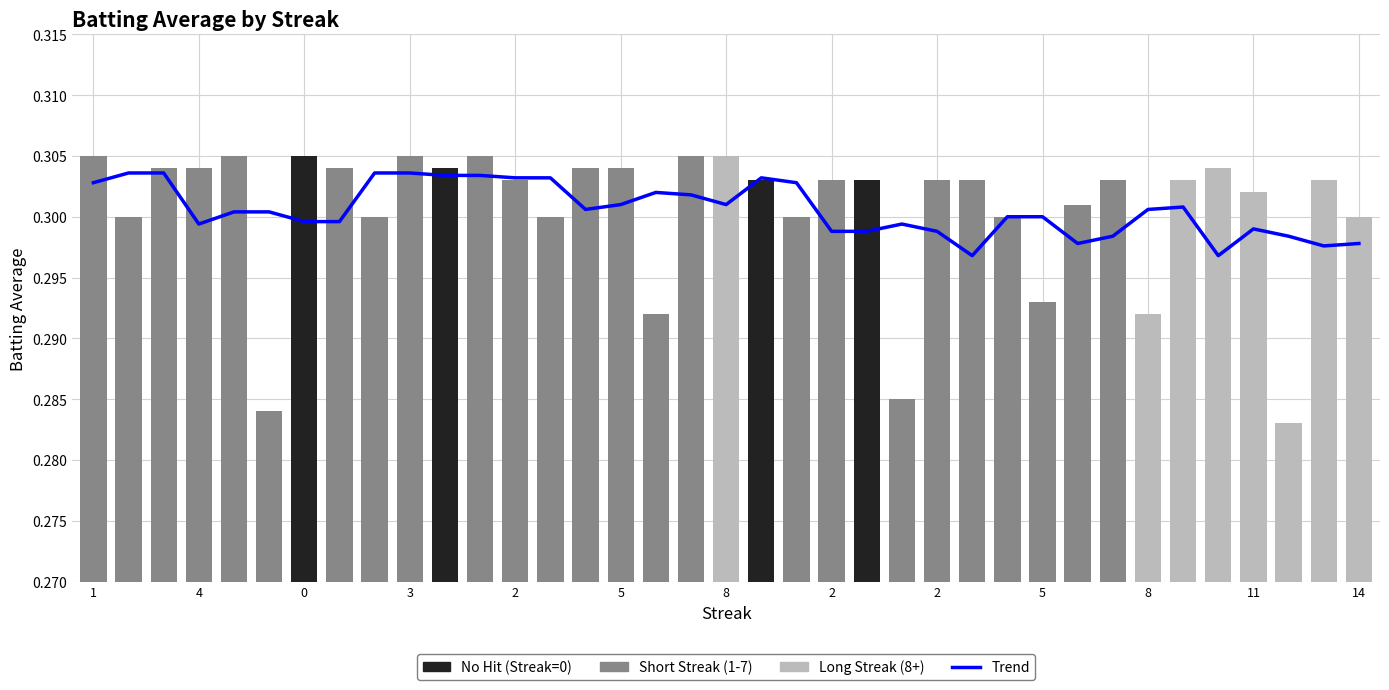

Reading right to left, list all the values displayed in this chart.

0.3	0.3	0.3	0.3	0.3	0.3	0.3	0.3	0.3	0.3	0.3	0.3	0.3	0.3	0.3	0.3	0.3	0.3	0.3	0.3	0.3	0.3	0.3	0.3	0.3	0.3	0.3	0.3	0.3	0.3	0.3	0.3	0.3	0.3	0.3	0.3	0.3